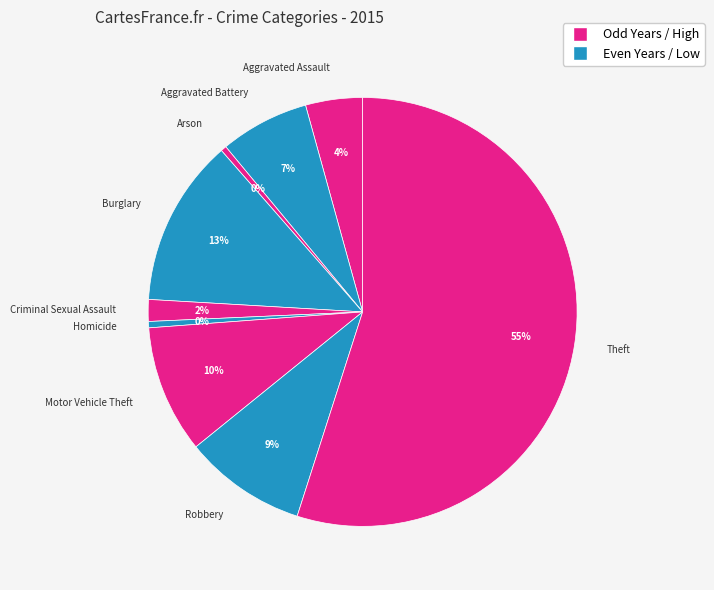

Is it true that Motor Vehicle Theft is 23% of the pie?

False